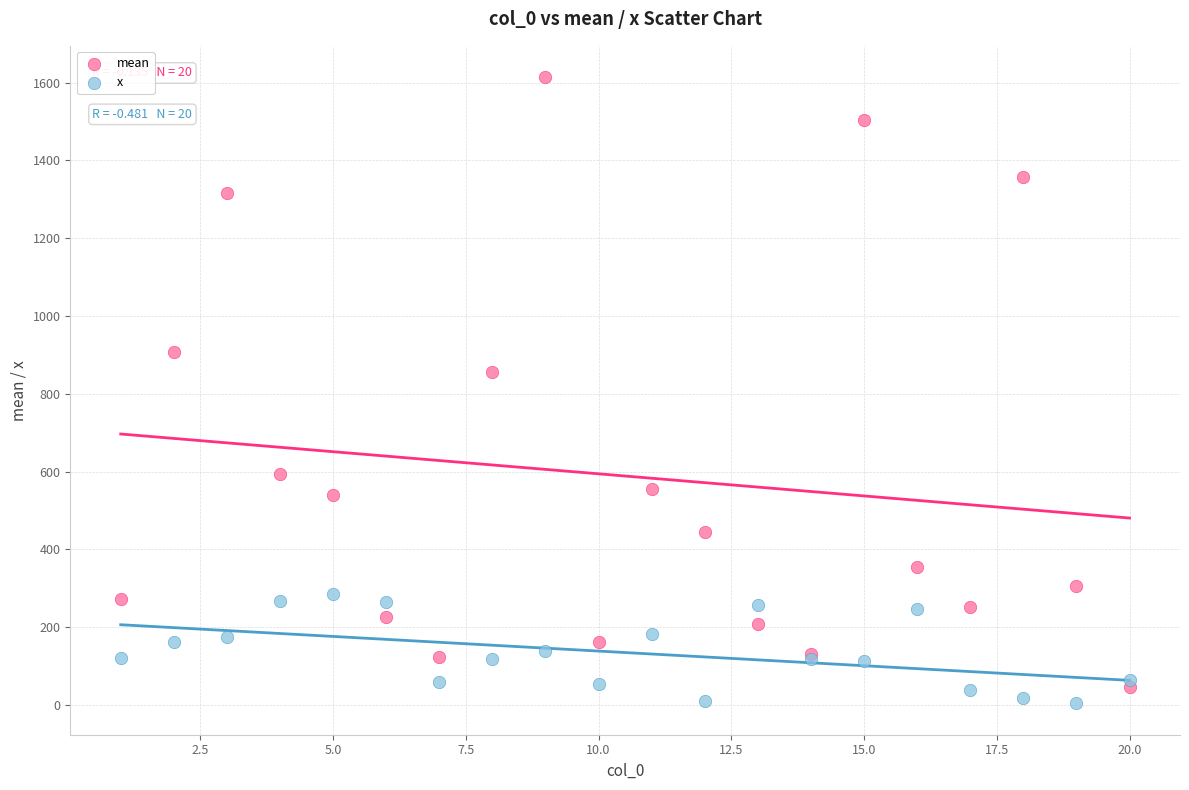

Across all series, what Y value is closest to 809?

855.0